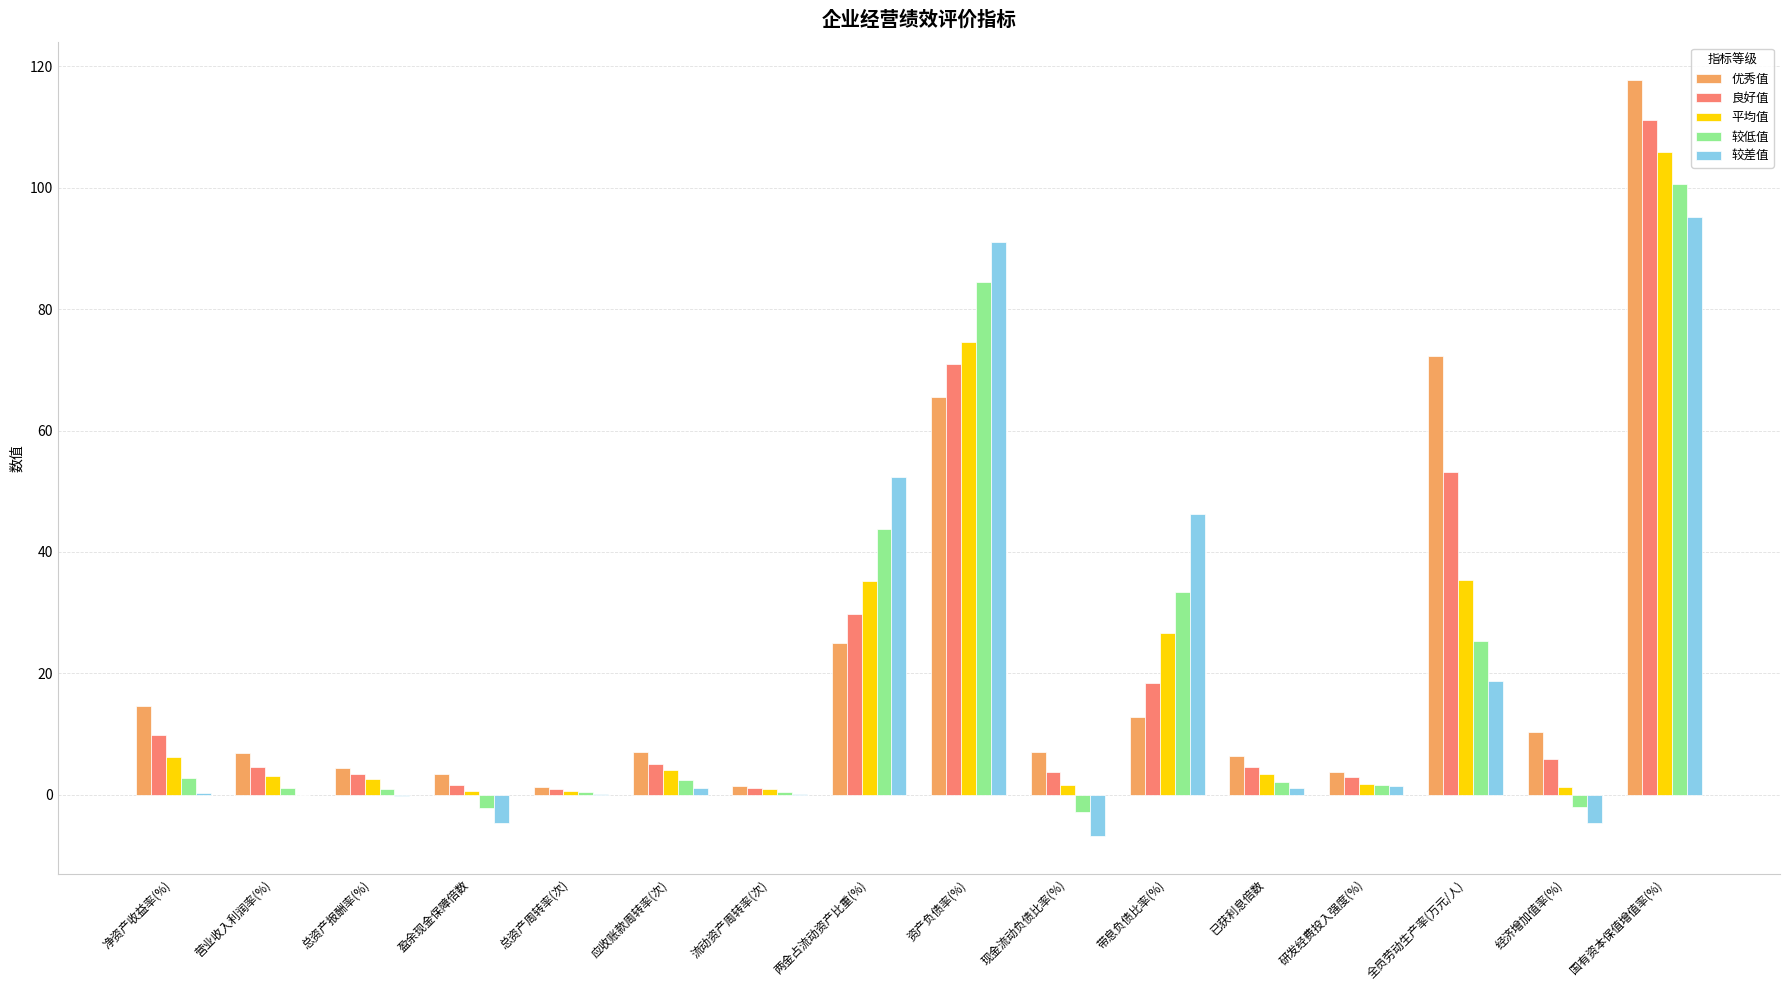

What is the highest value of the 优秀值 series?

117.7